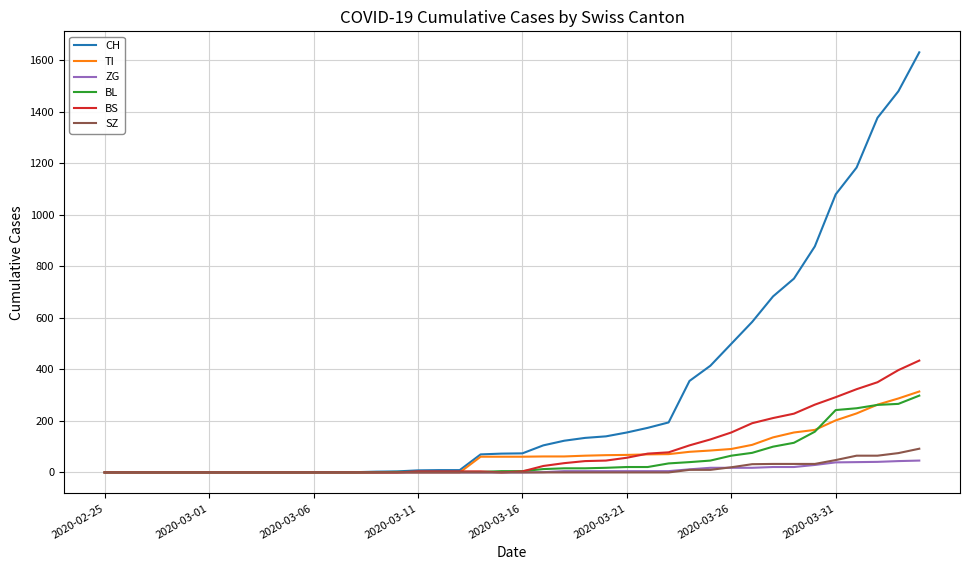

Count the number of categories in the chart.

40